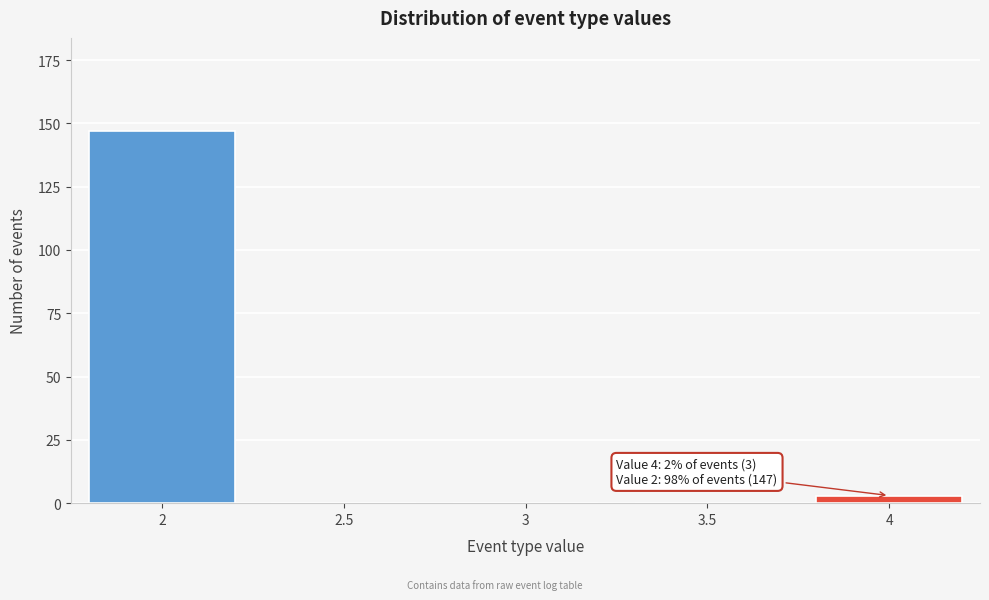

Reading right to left, list all the values displayed in this chart.

4=3	3.5=0	3=0	2.5=0	2=147